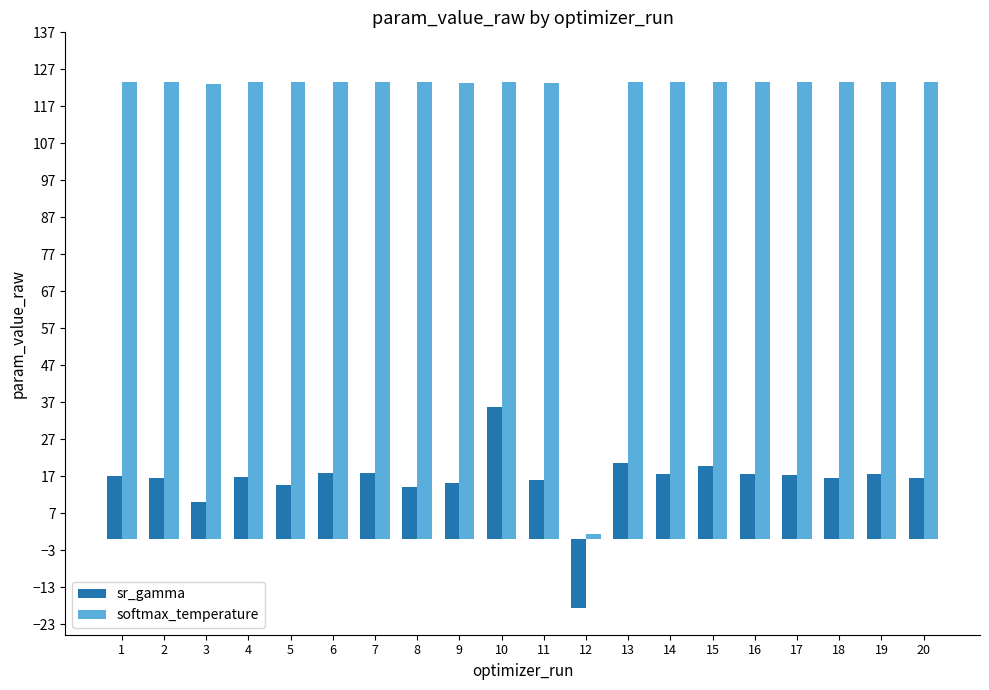

At which category does the chart reach its minimum across all series?

12